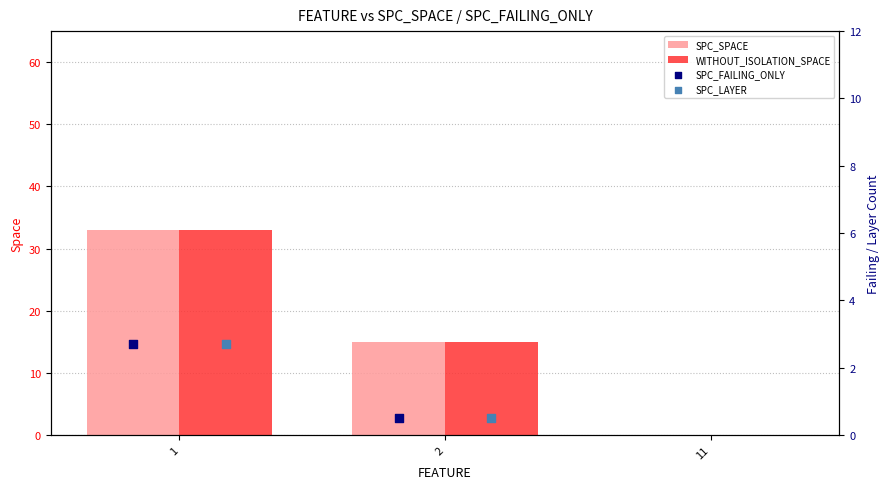

Is the value of SPC_SPACE at 1 greater than the value of WITHOUT_ISOLATION_SPACE at 2?

Yes